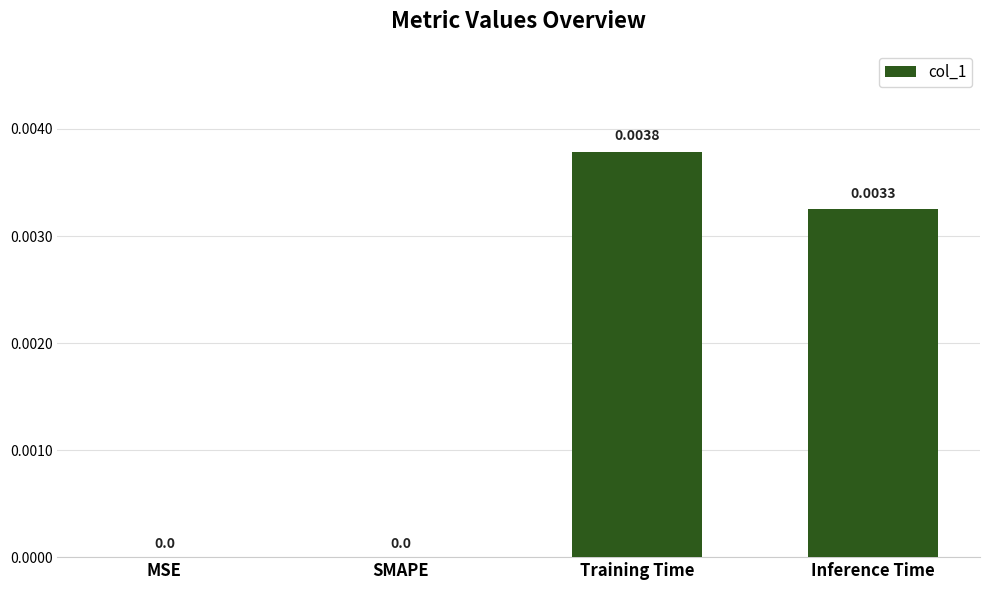

Are the bars grouped side by side (vs. stacked)?

No